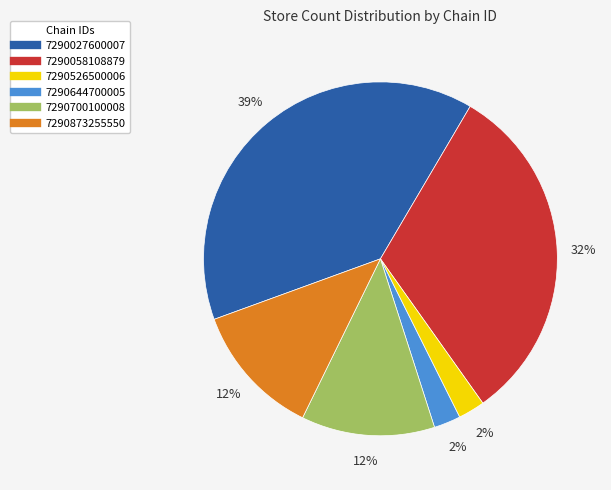

Is the sum of 7290644700005 and 7290700100008 greater than half?

No